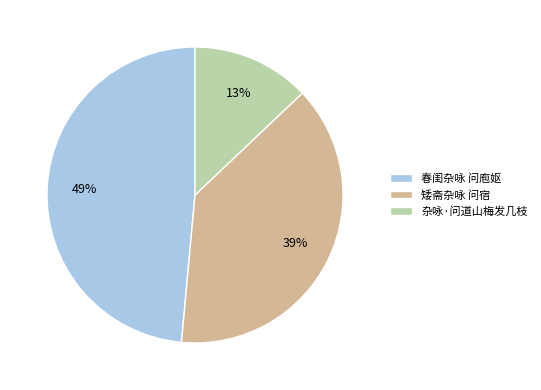

Combined, do 矮斋杂咏 问宿 and 春闺杂咏 问庖妪 account for over 50%?

Yes